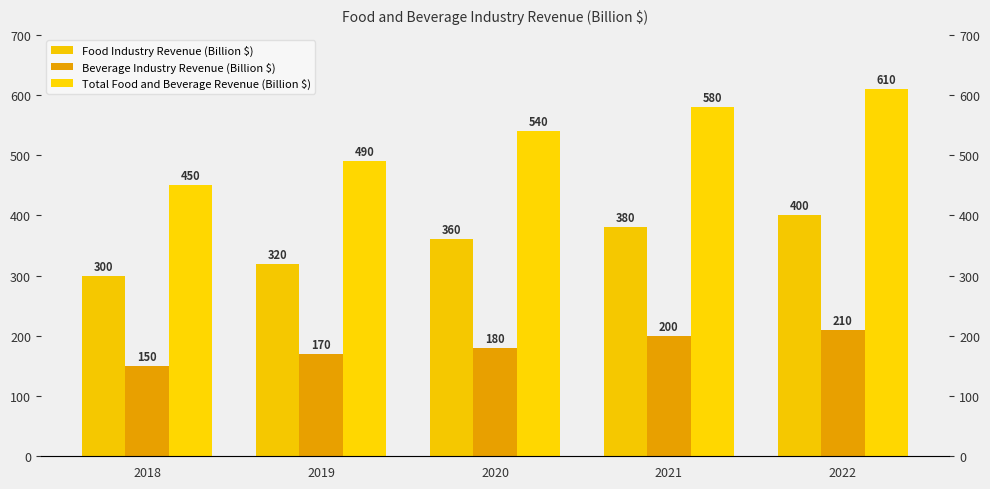

Which series has the widest spread of values?

Total Food and Beverage Revenue (Billion $)